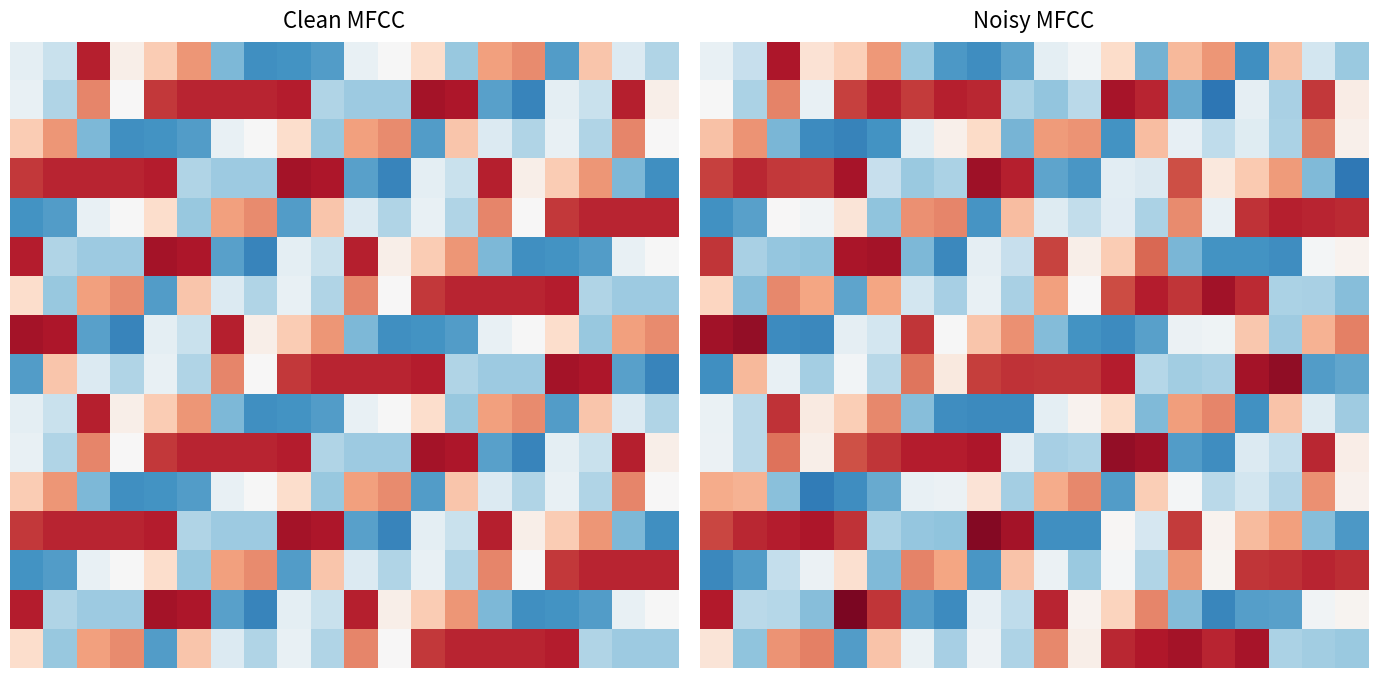

How many series are shown in this chart?

16